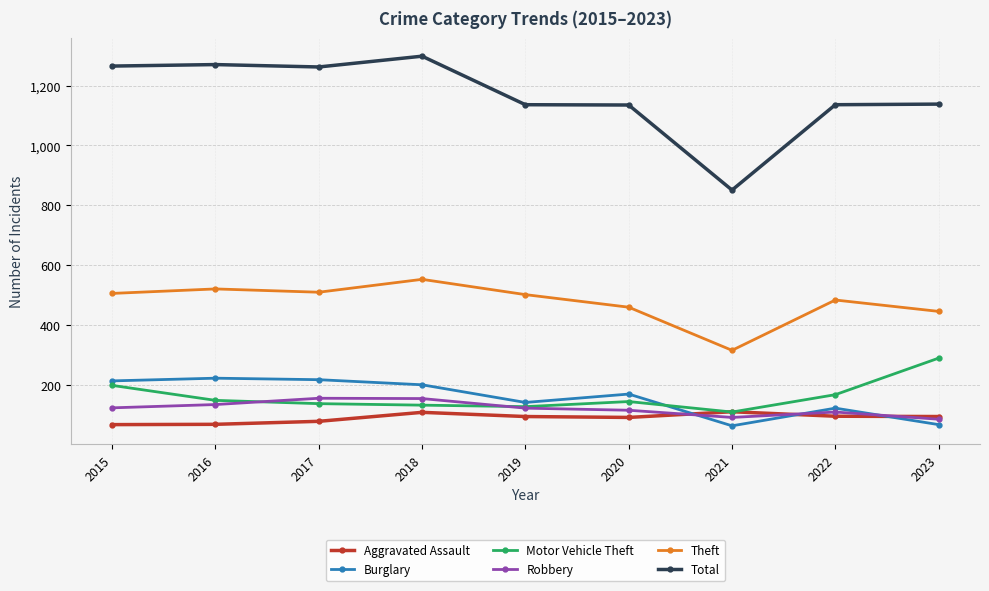

Rank the series by their maximum value, from lowest to highest.

Aggravated Assault, Robbery, Burglary, Motor Vehicle Theft, Theft, Total